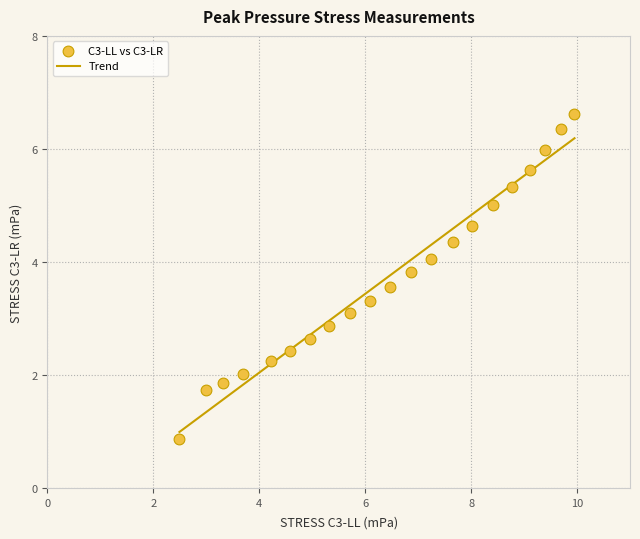

What is the range of Y values (max minus min)?

5.7